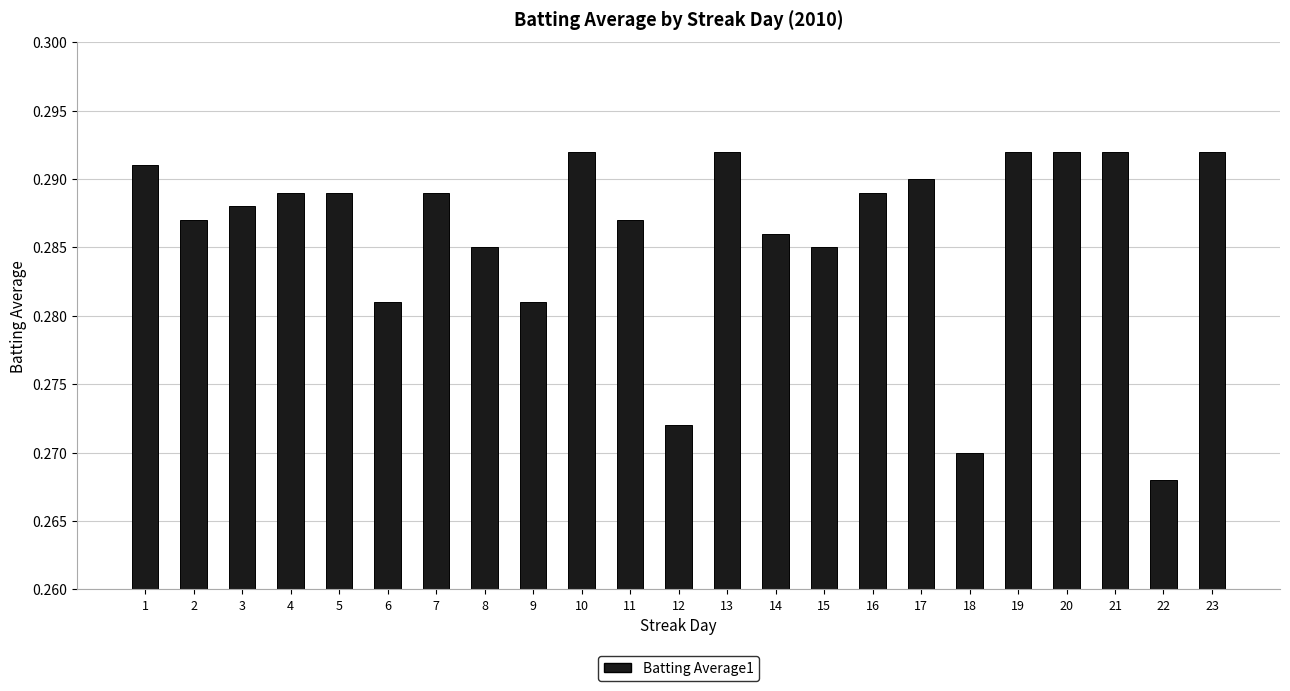

Where is the data nearest to the value 0?

22